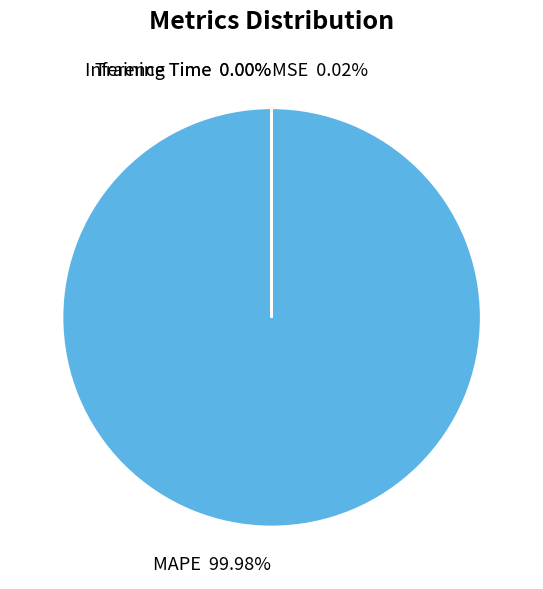

What is the largest slice in the pie chart?

MAPE